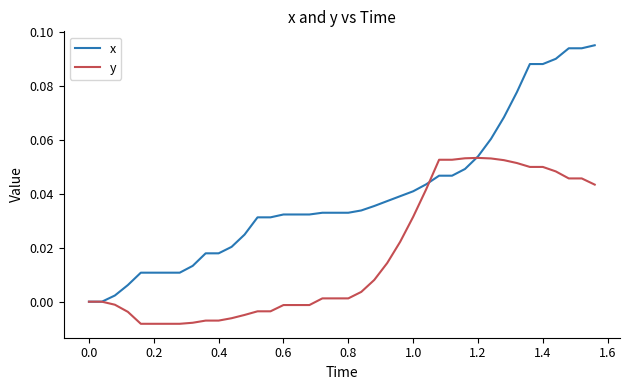

Rank the series by their average value, from lowest to highest.

y, x